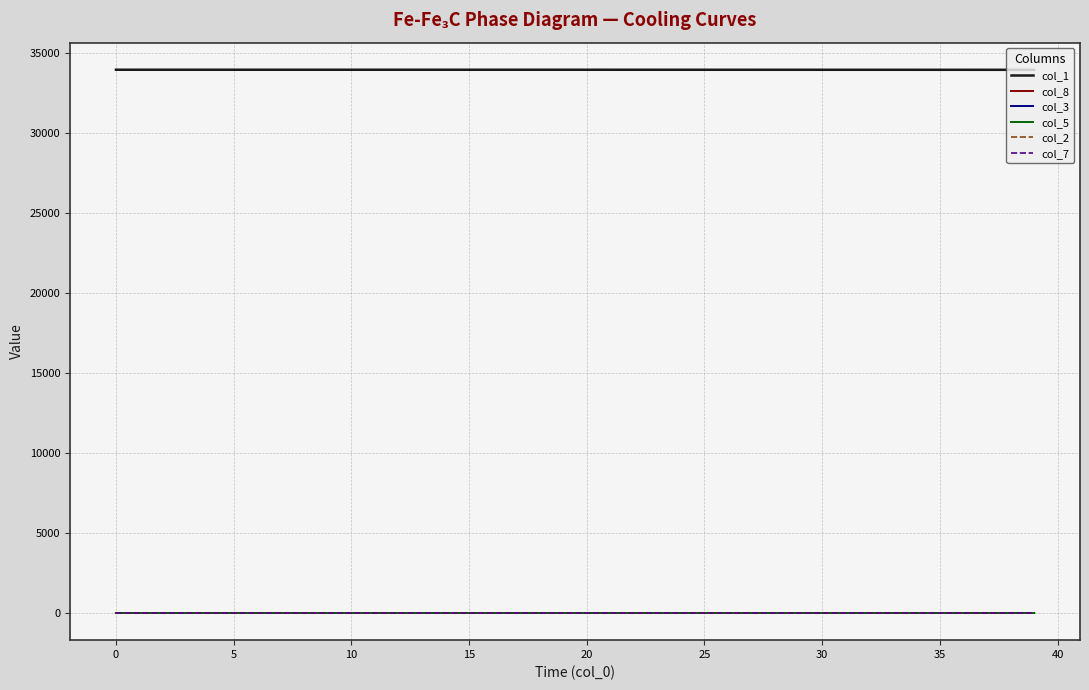

What is the maximum value shown in the chart?

33924.0